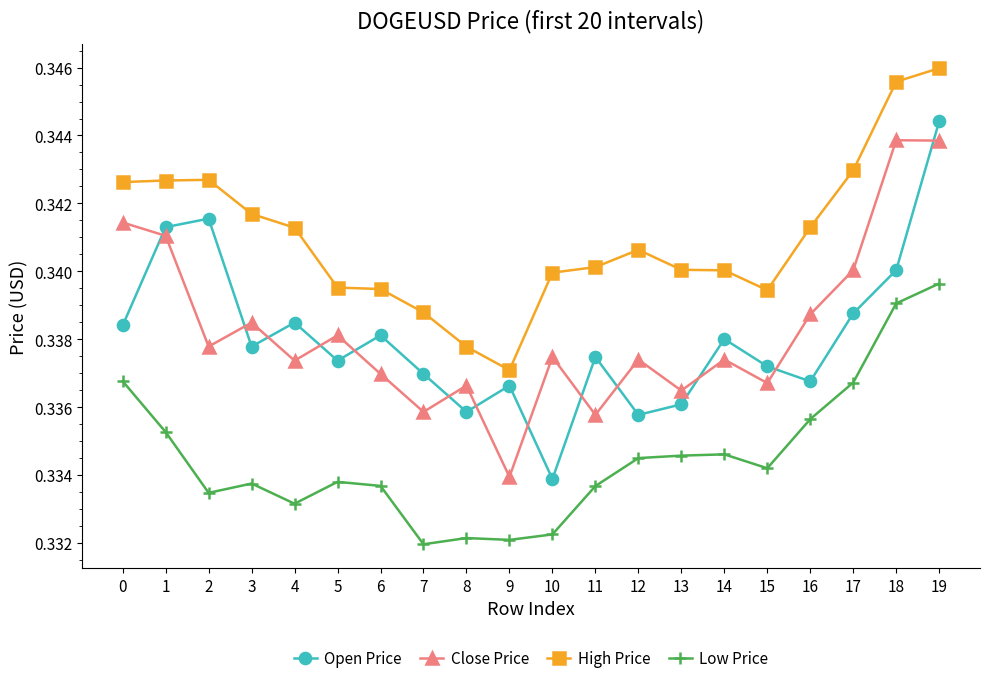

True or false: High Price has a value of 0.1 at 15.

False